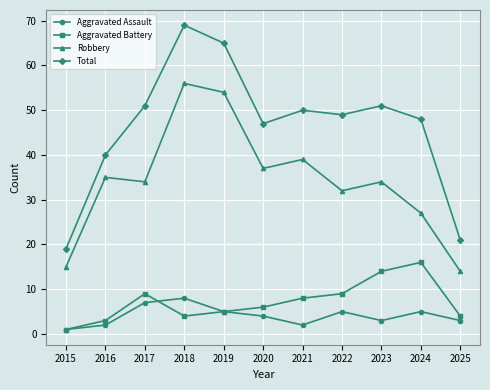

How many interior local peaks does the Total series have?

3